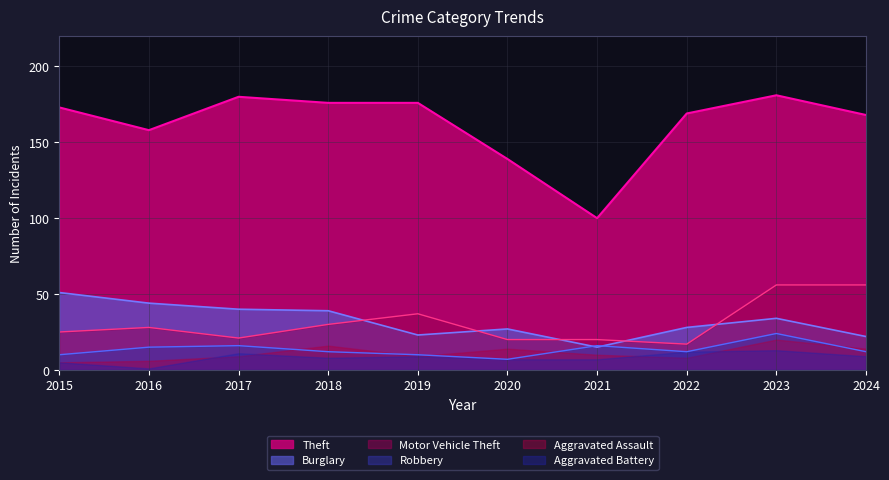

What is the value of the Motor Vehicle Theft point at the 2nd from the left?

28